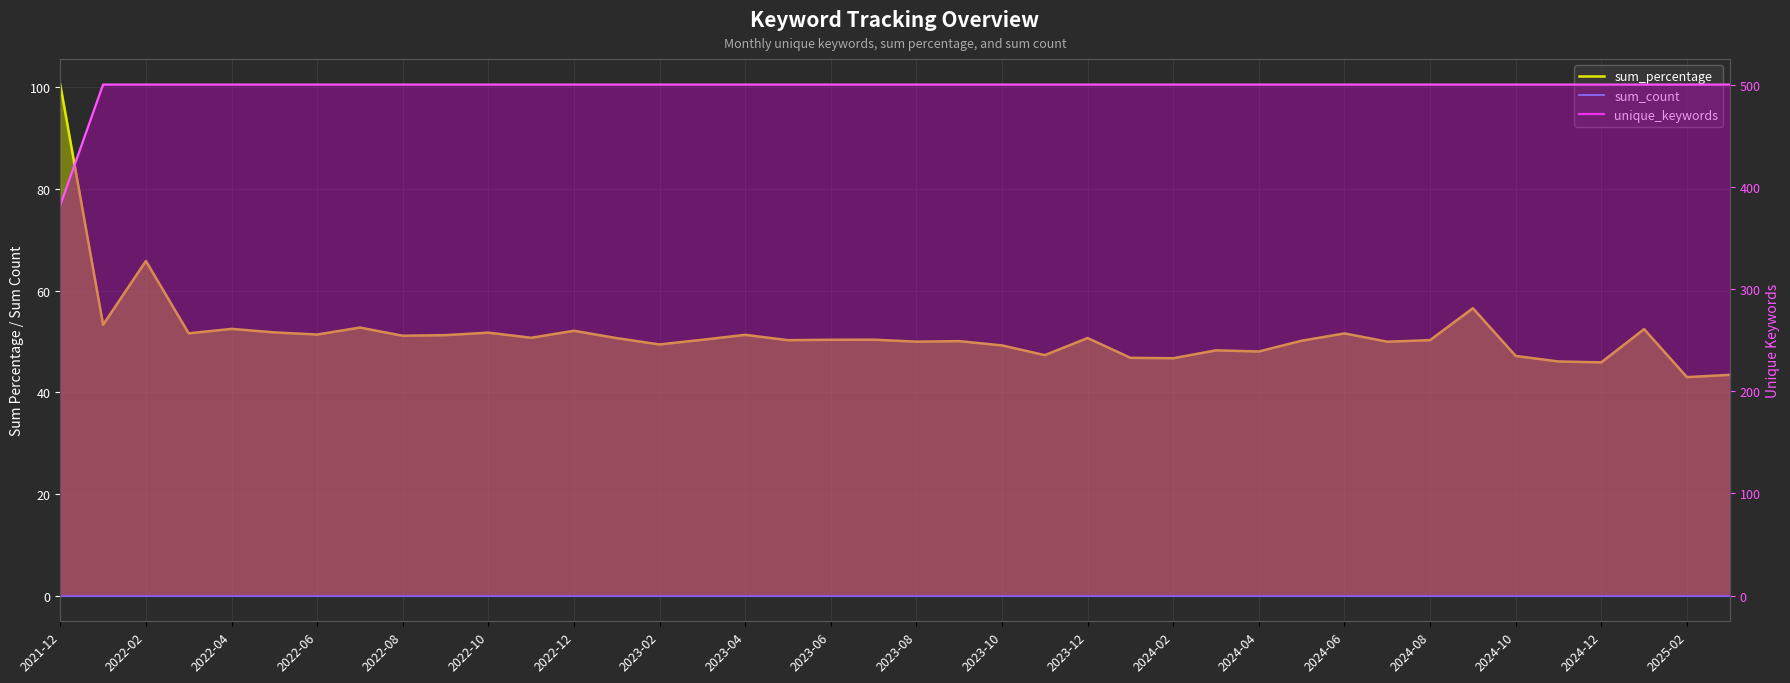

What is the difference between the second highest and second lowest values in the sum_percentage series?

22.4